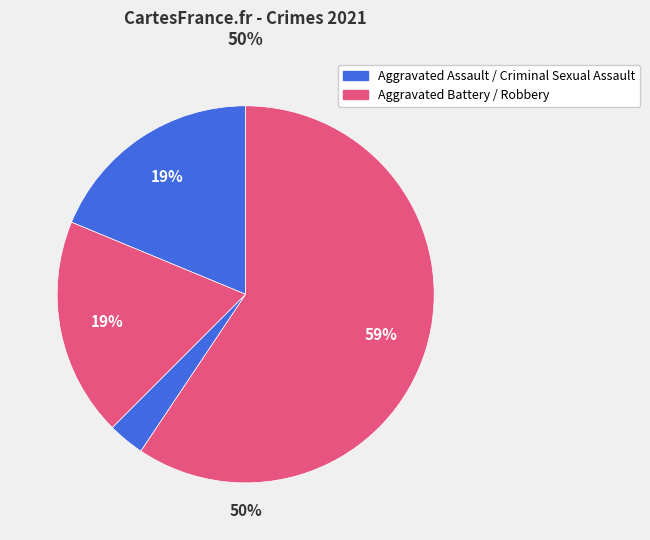

Which slice is the largest?

Robbery